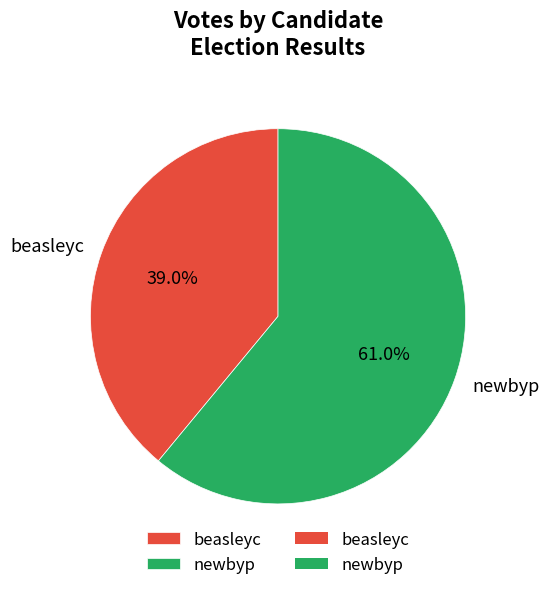

What portion of the pie excludes beasleyc?

61.0%